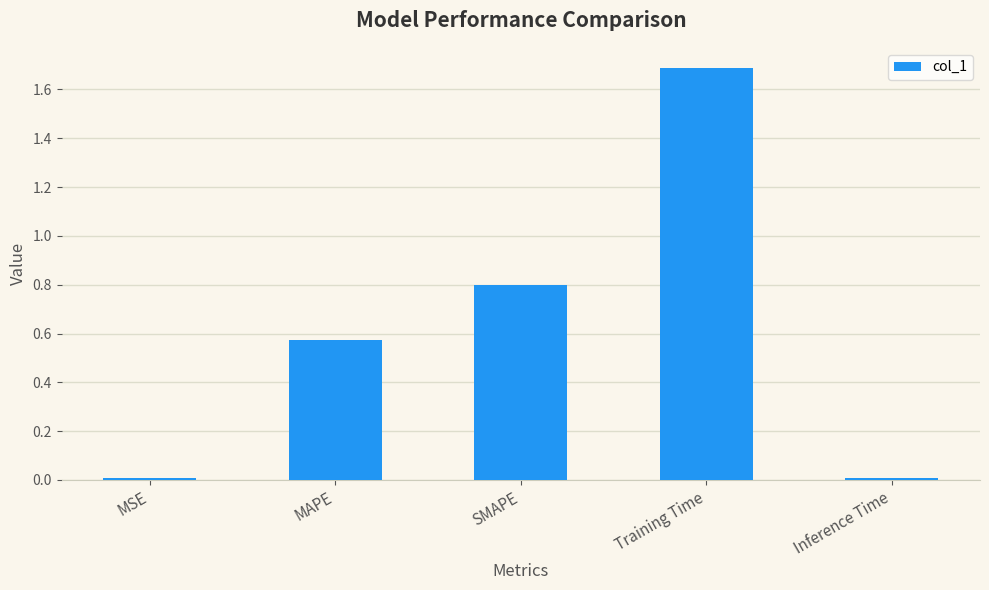

What is the sum of the values at Training Time and MSE?

1.7